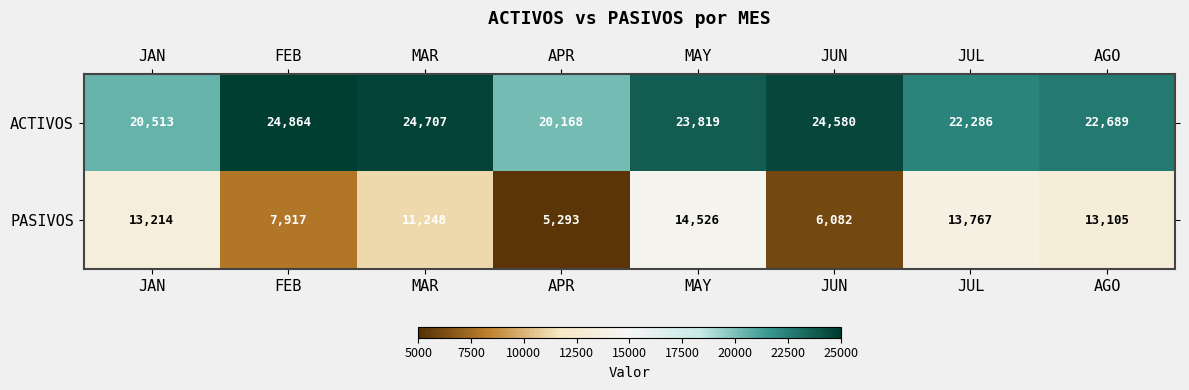

Between FEB and MAR, which series saw the biggest shift?

PASIVOS